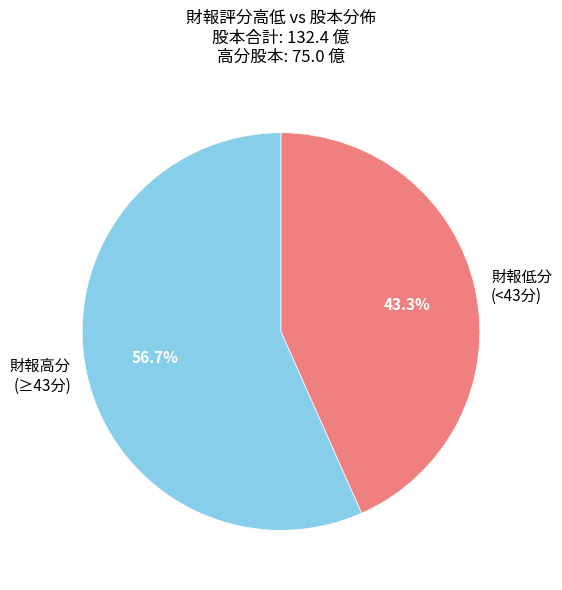

What is the largest slice in the pie chart?

財報高分 (≥43分)